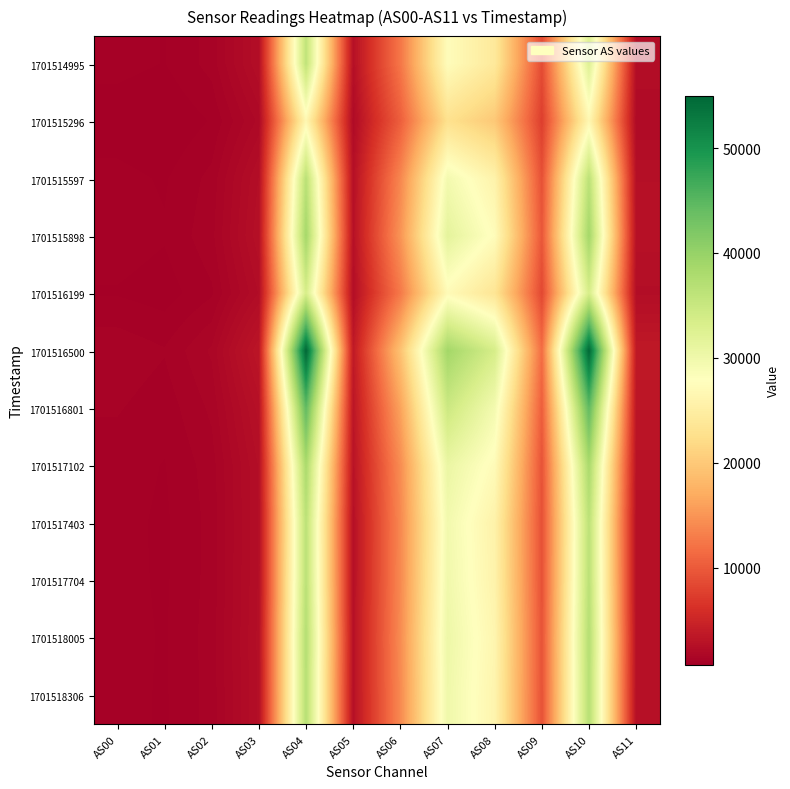

Which series has the largest total across all categories?

1701516500